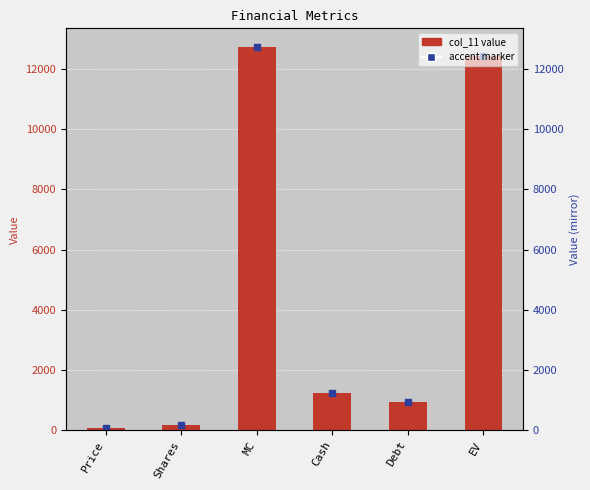

Does the chart contain any negative values?

No